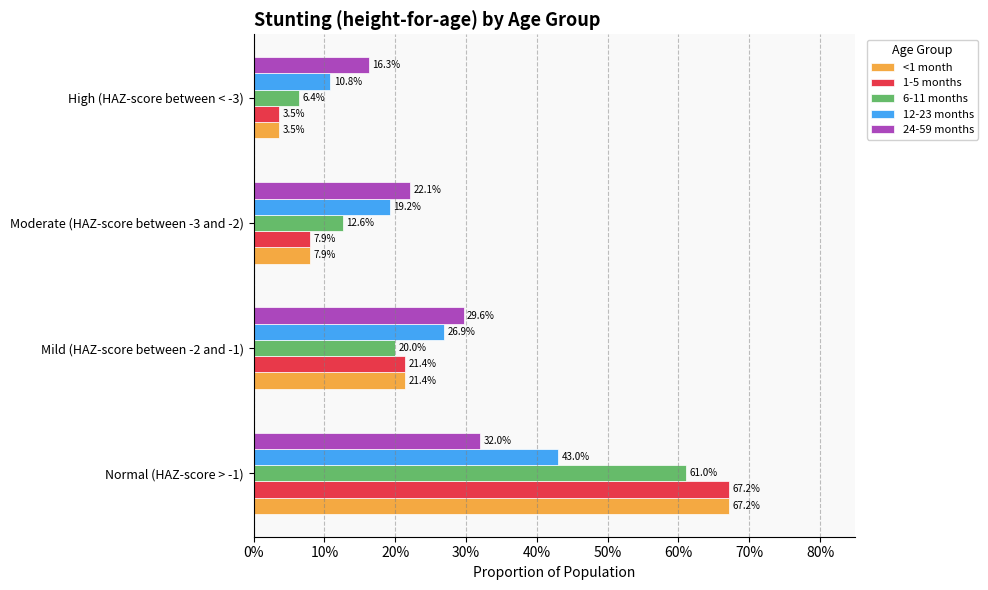

What are all the series names shown in the legend?

<1 month, 1-5 months, 6-11 months, 12-23 months, 24-59 months